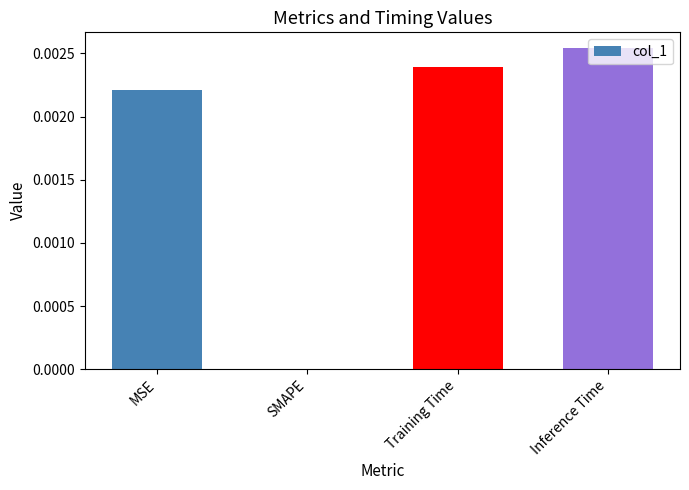

The value at Training Time is 0.0. True or false?

True